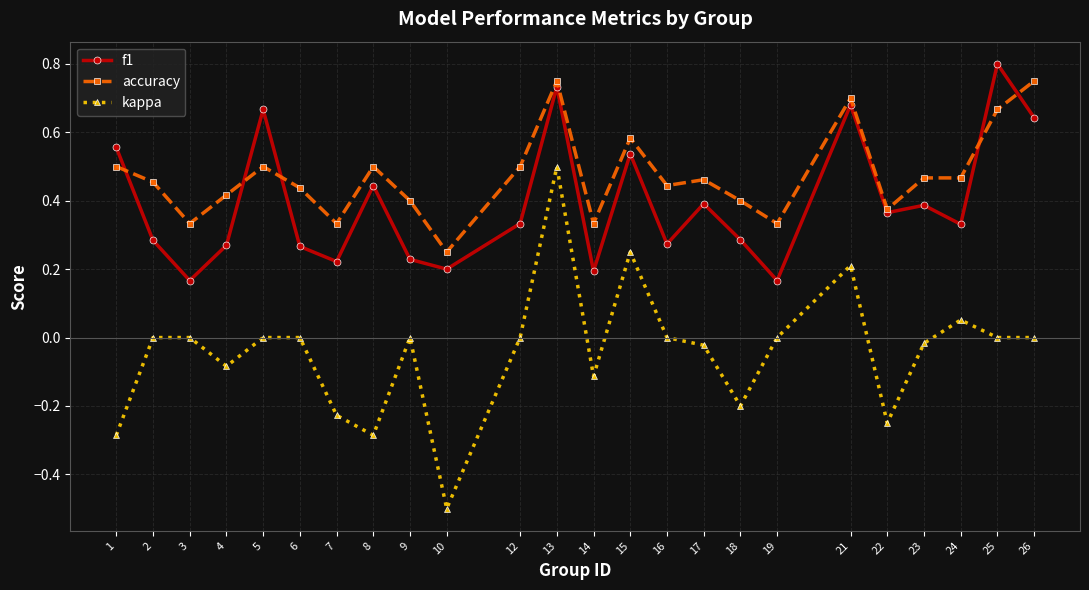

Rank the series by their maximum value, from highest to lowest.

f1, accuracy, kappa